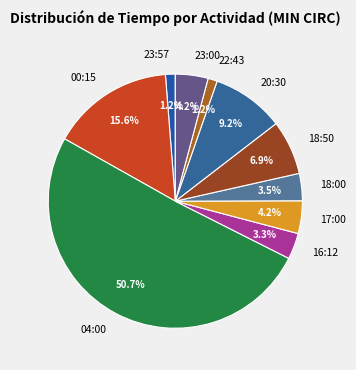

Which slice is the largest?

04:00